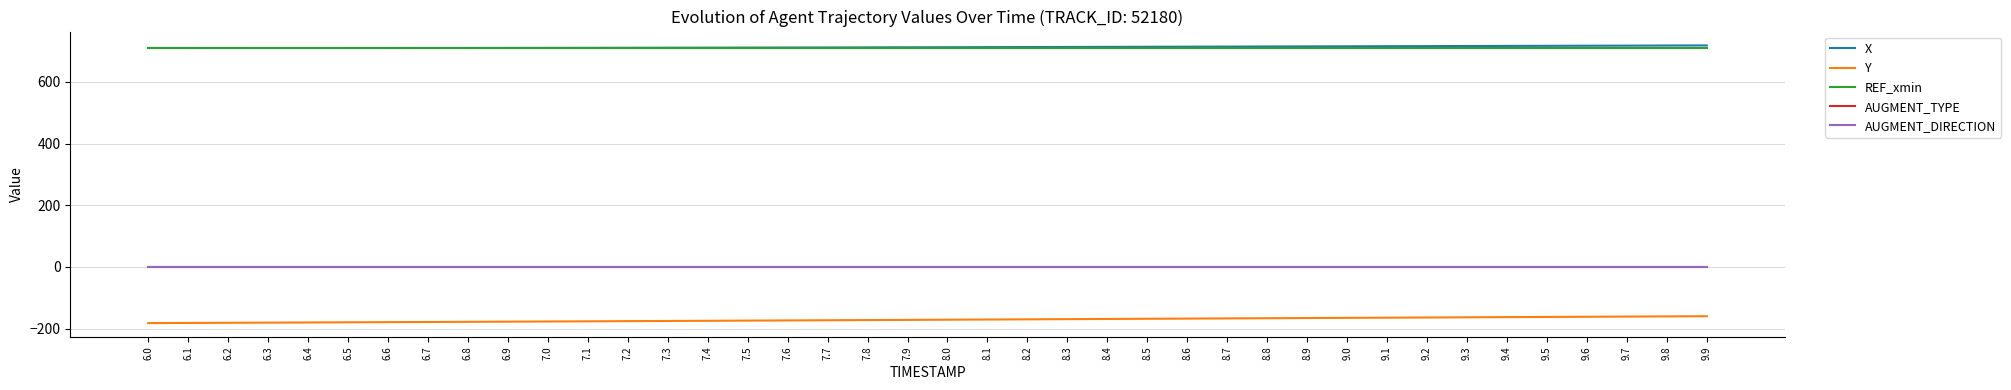

True or false: Y has more than 1 points higher than both neighbors.

False